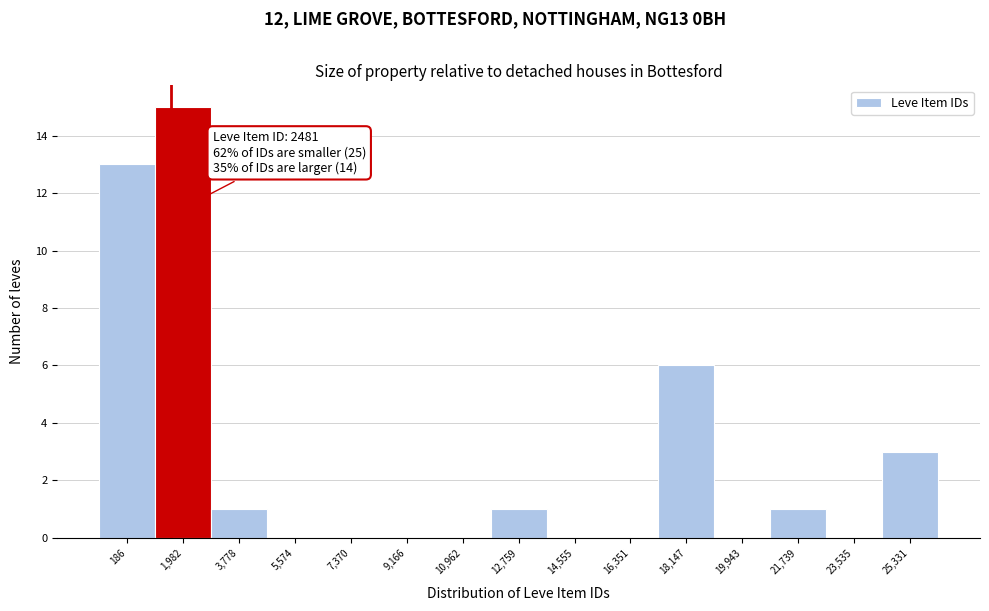

Reading left to right, list all the values displayed in this chart.

186=13	1,982=15	3,778=1	5,574=0	7,370=0	9,166=0	10,962=0	12,759=1	14,555=0	16,351=0	18,147=6	19,943=0	21,739=1	23,535=0	25,331=3